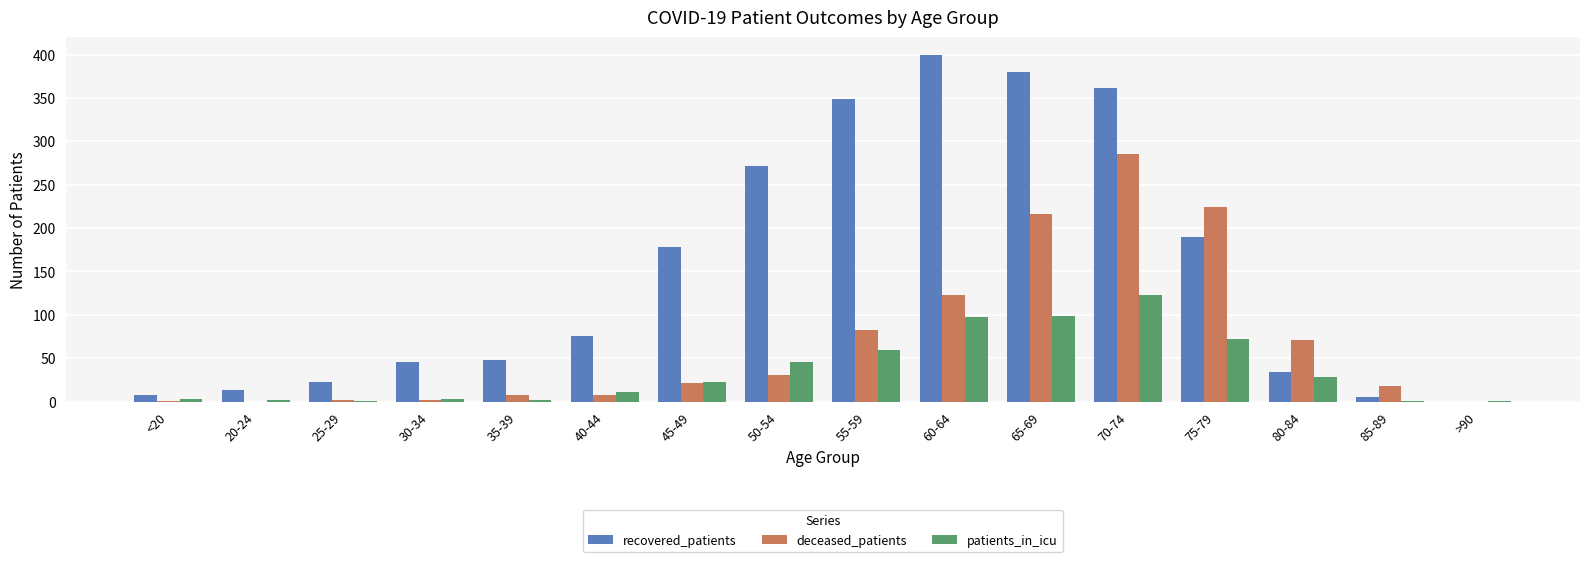

Is it true that recovered_patients equals 0 at >90?

True